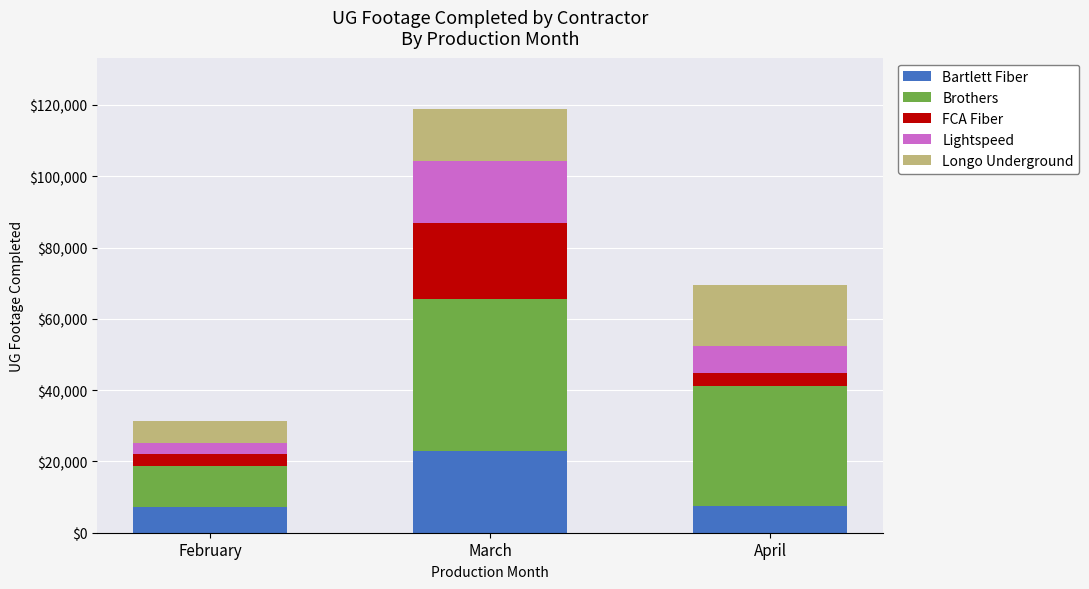

How many distinct data groups are displayed?

5